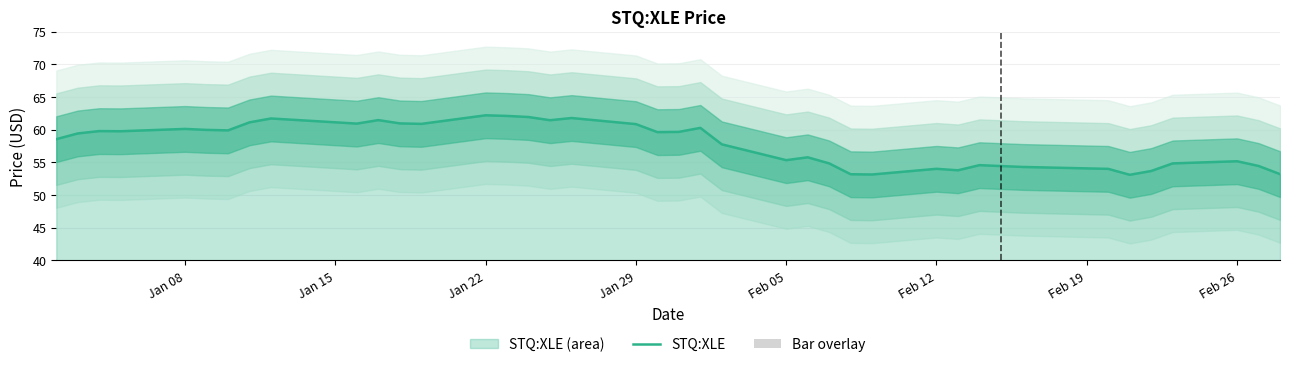

Does the chart contain any negative values?

No